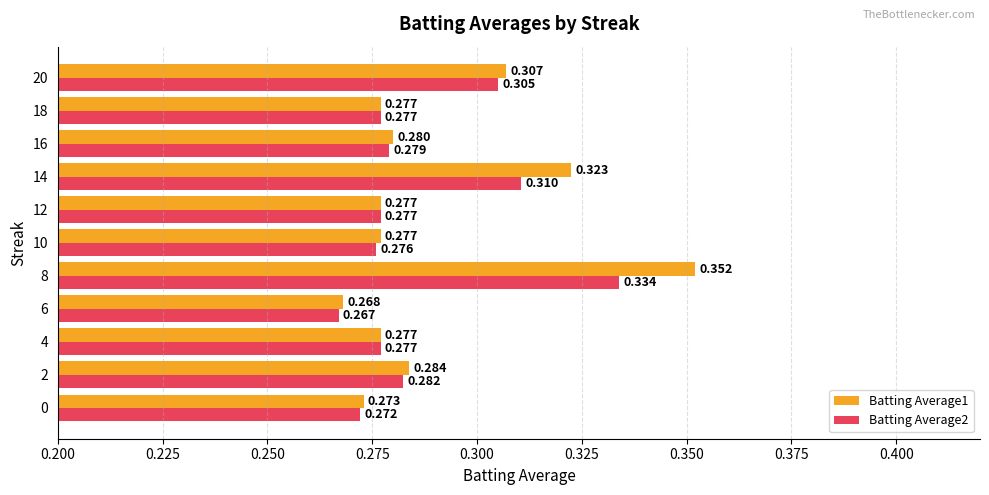

Is the value of Batting Average2 at 10 greater than the value of Batting Average1 at 10?

No